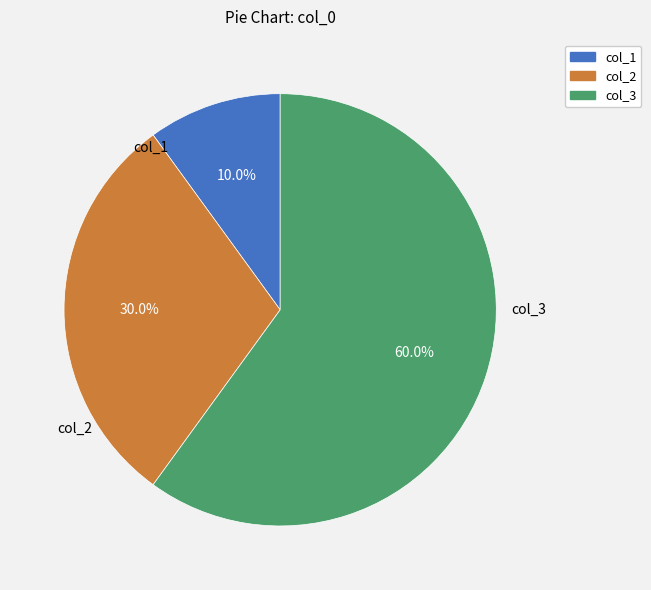

To the nearest percent, what is the difference between the col_2 and col_1 slice percentages?

20%